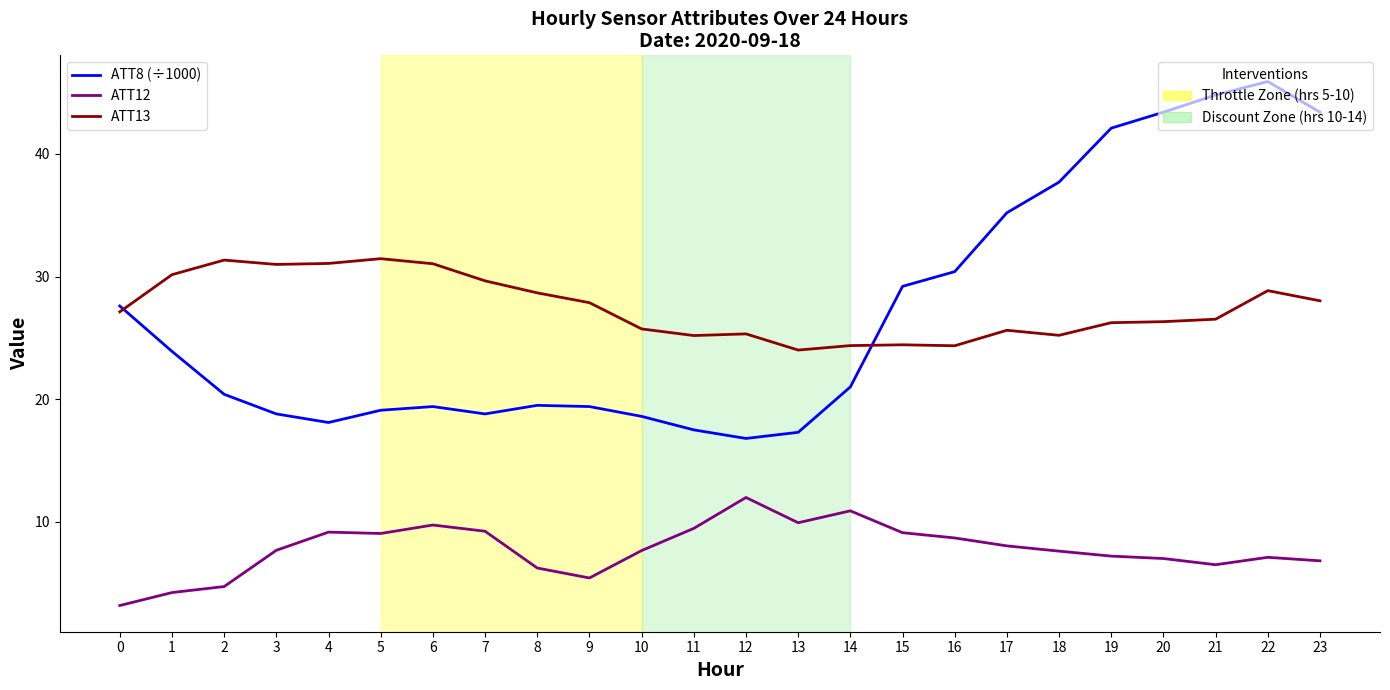

How many series are shown in this chart?

3